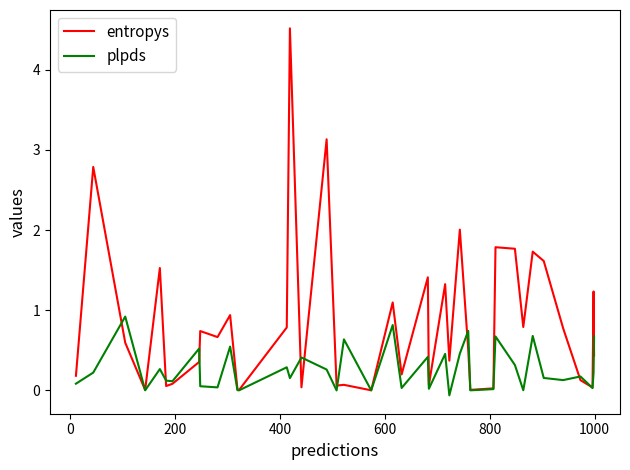

What is the difference between the second highest and second lowest values in the entropys series?

3.1